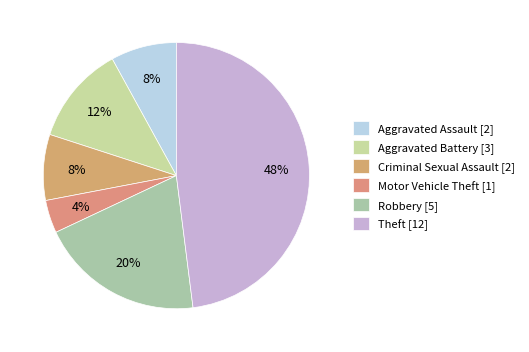

What is the change in value from Motor Vehicle Theft to Theft?

+11